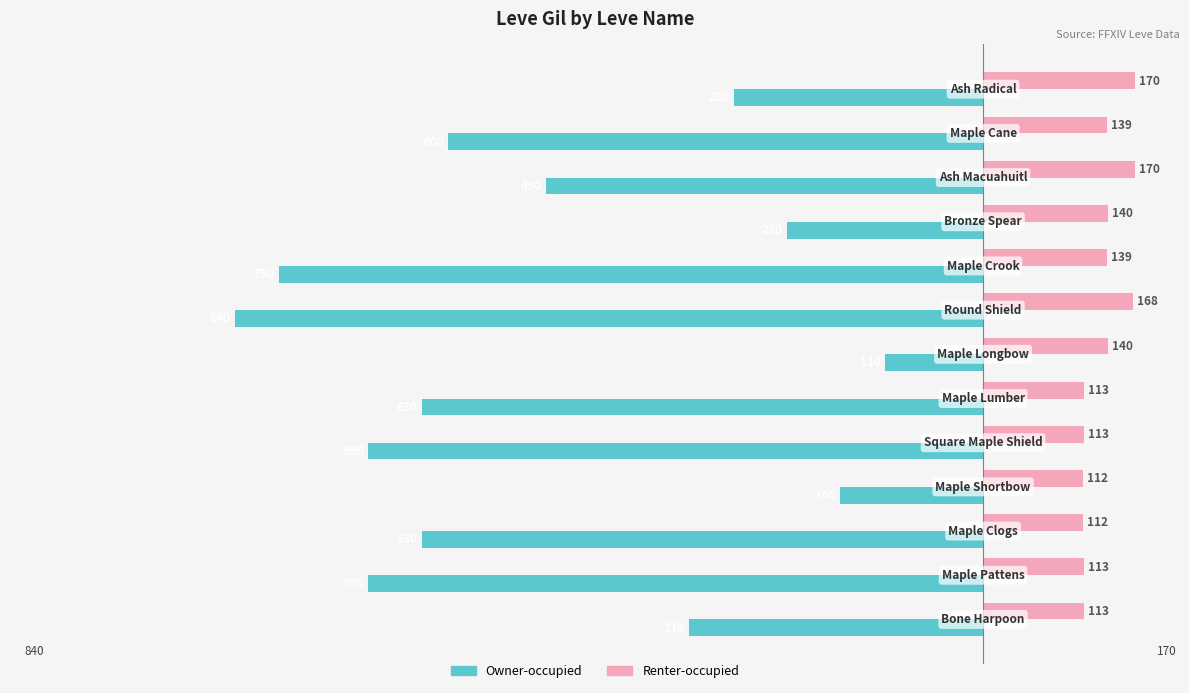

What is the average value of the Renter-occupied series?

134